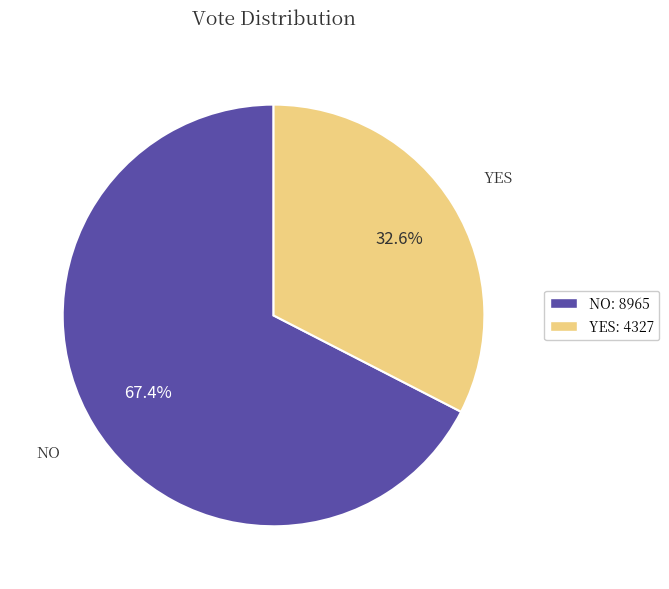

Approximately how many times larger is the value at YES: 4327 compared to NO: 8965?

0.5